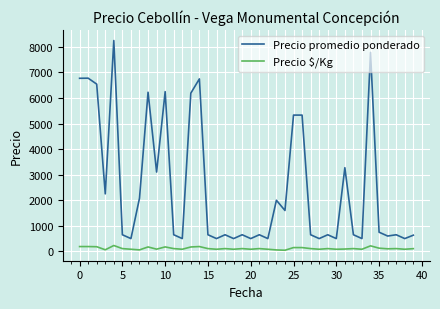

True or false: Precio $/Kg and Precio promedio ponderado cross at least once.

False